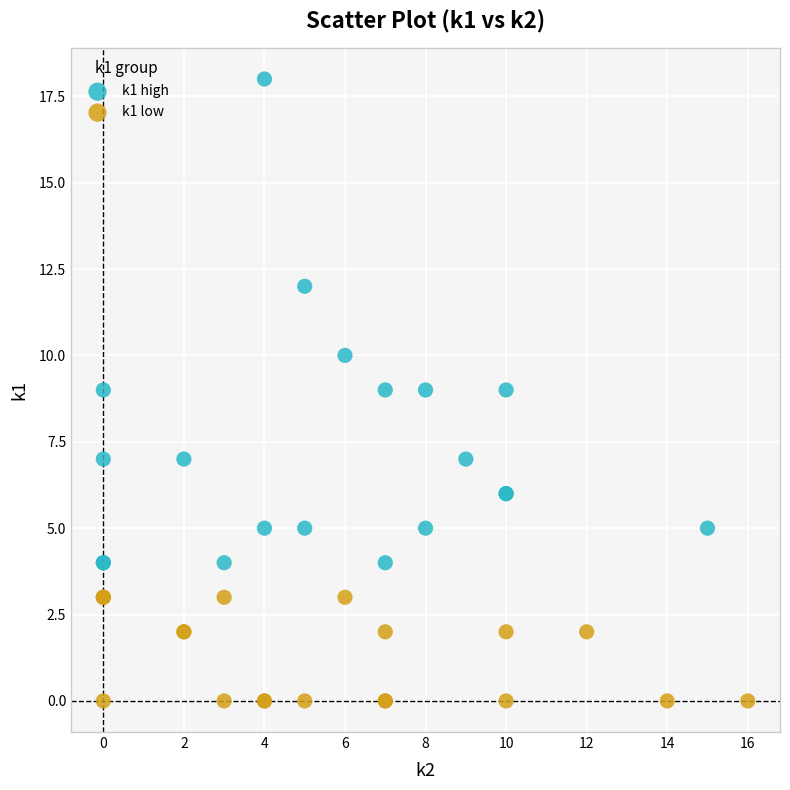

Which series reaches the minimum Y coordinate?

k1 low